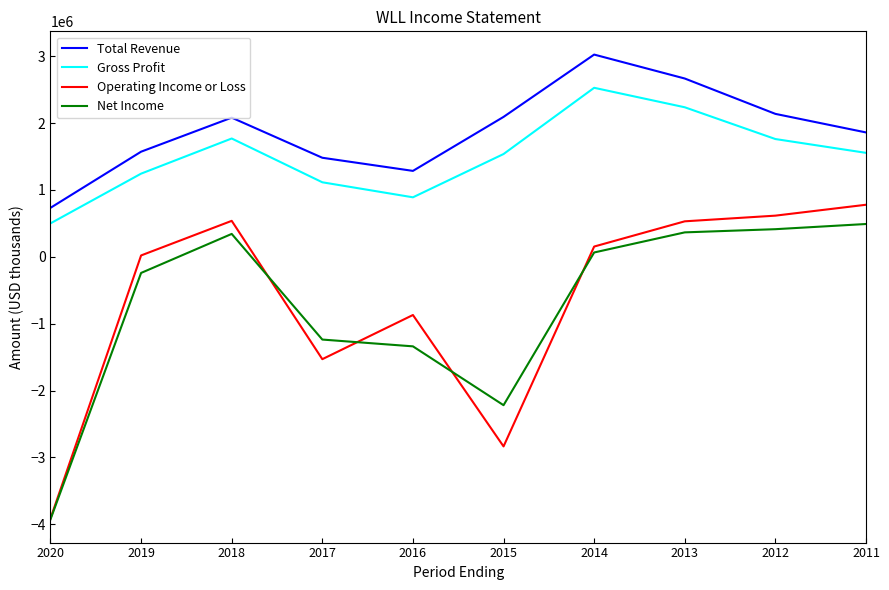

How many lines are shown in the chart?

4